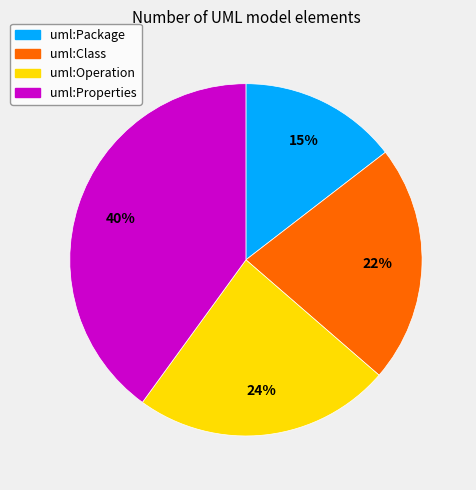

Which has a higher value, uml:Package or uml:Class?

uml:Class